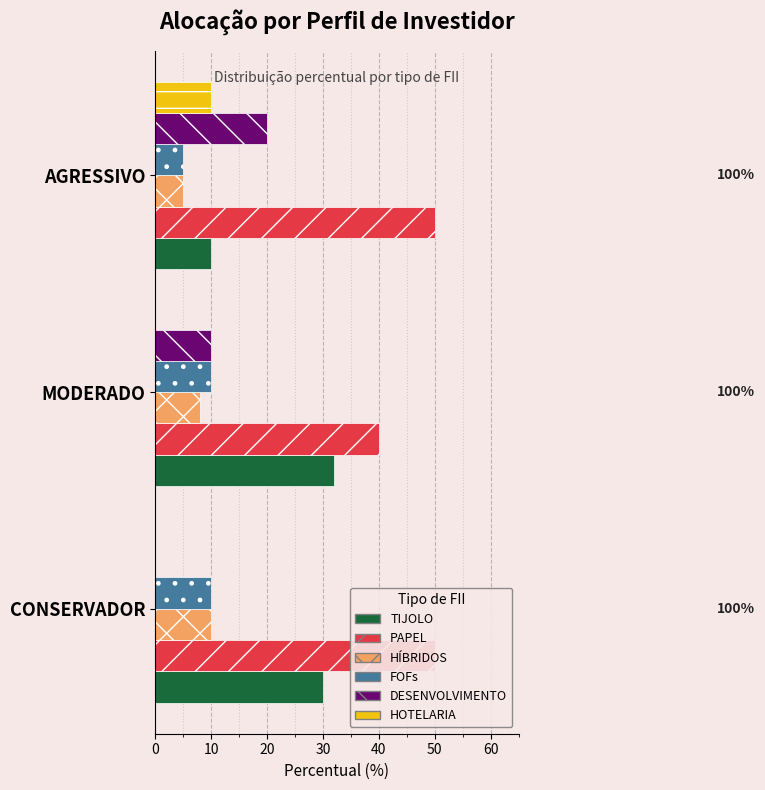

Which series has the widest spread of values?

TIJOLO